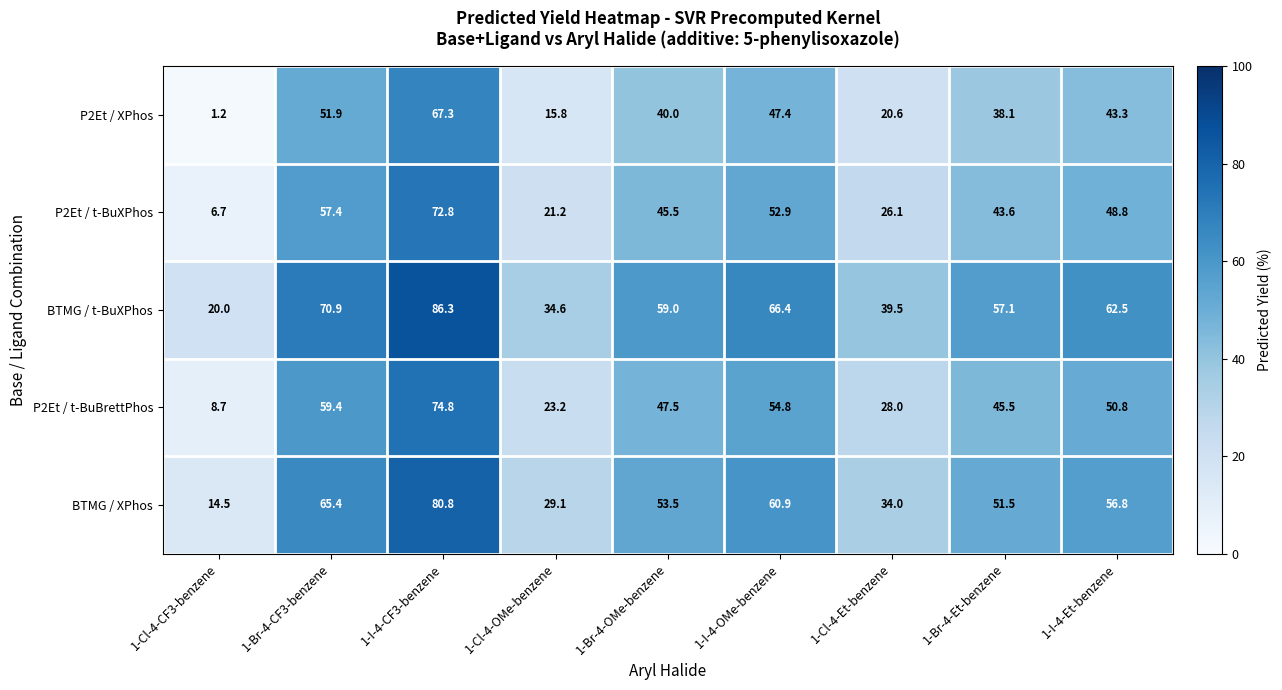

True or false: P2Et / XPhos has a value of 43.3 at 1-I-4-Et-benzene.

True